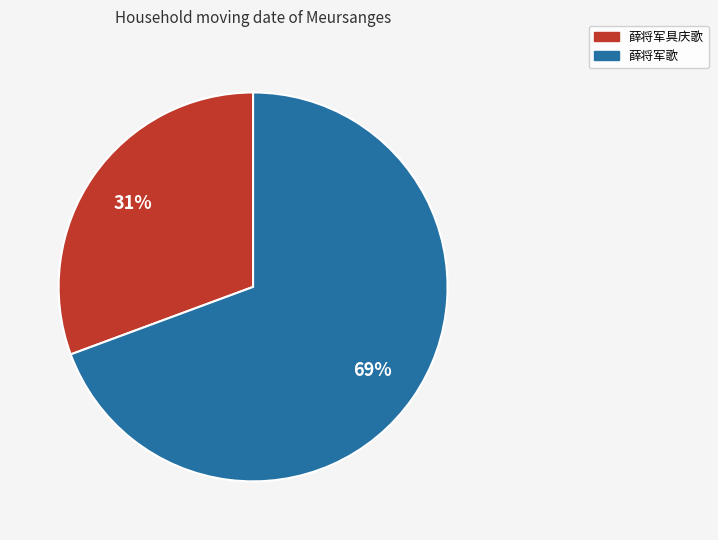

To the nearest percent, what is the combined percentage of 薛将军歌 and 薛将军具庆歌?

100%